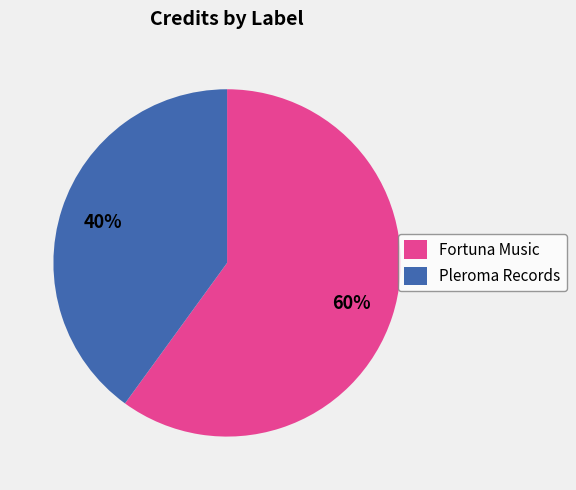

Approximately how many times larger is the value at Fortuna Music compared to Pleroma Records?

1.5